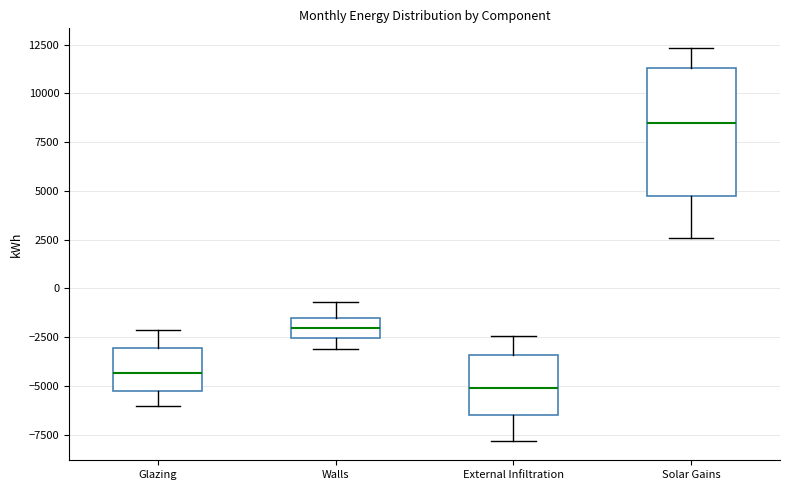

Where is the lower edge of the box for Solar Gains on the y-axis? The values are not printed on the chart, so give them approximately, as read against the axis.

5000